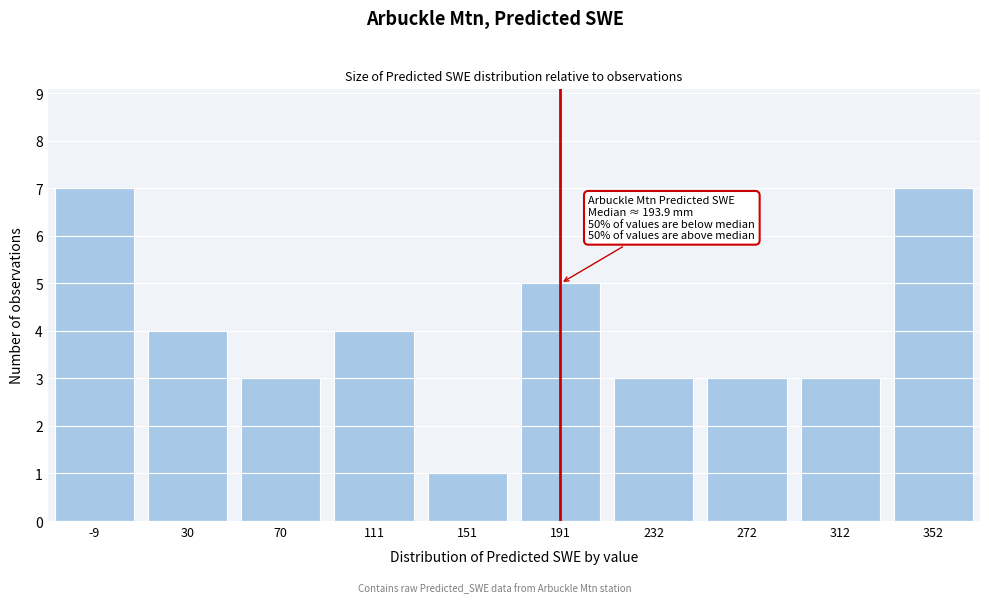

Reading left to right, what are all the values shown in this chart?

7	4	3	4	1	5	3	3	3	7